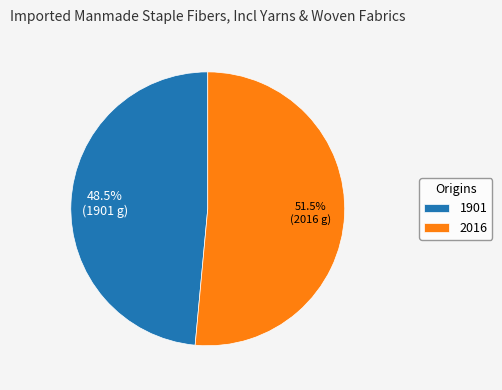

Which category has the smallest portion of the pie?

1901